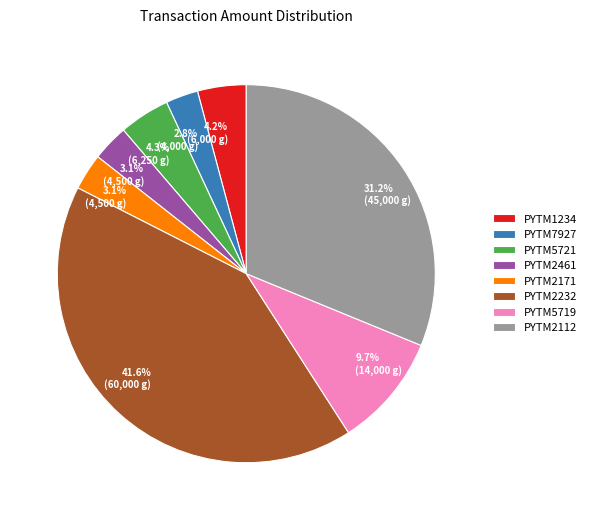

To the nearest percent, what is the combined percentage of PYTM2171 and PYTM1234?

7%